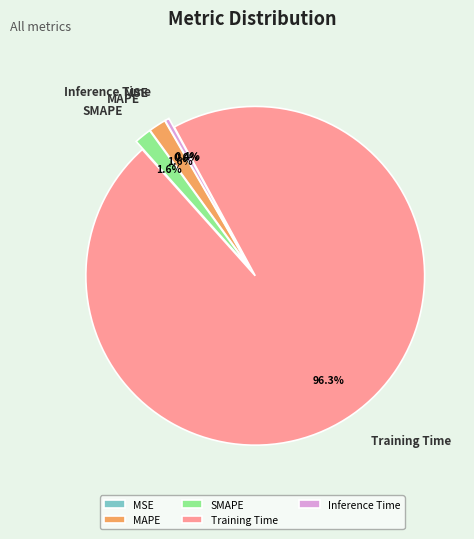

Which slice is the largest?

Training Time